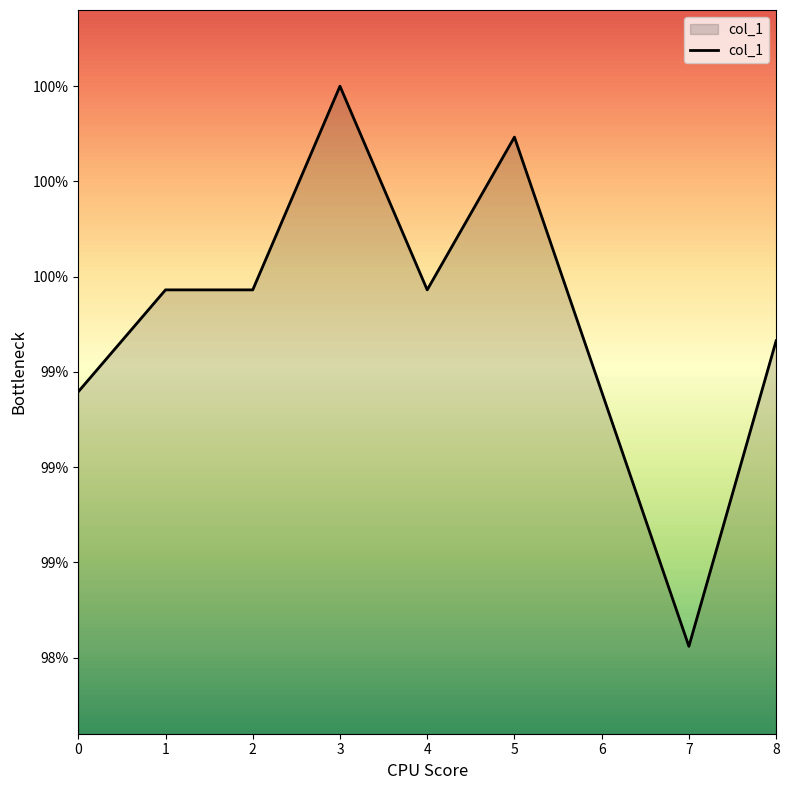

At which category does the data reach its first local peak?

3